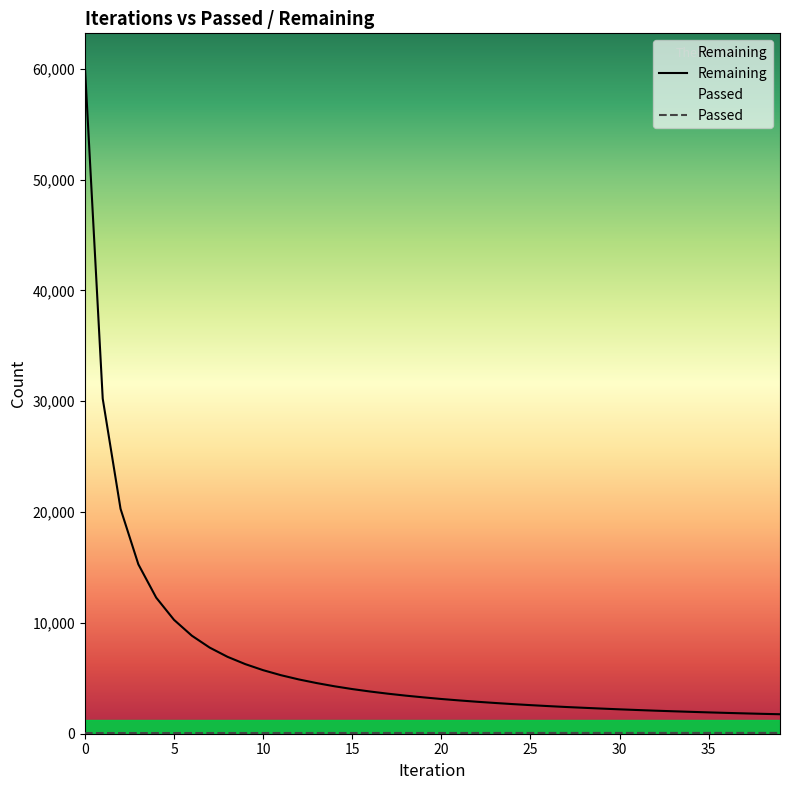

Reading left to right, what are all the values shown in this chart?

Remaining: 0=60196	1=30236	2=20296	3=15285	4=12281	5=10277	6=8847	7=7773	8=6941	9=6280	10=5735	11=5281	12=4899	13=4572	14=4282	15=4030	16=3809	17=3613	18=3437	19=3280	20=3134	21=3005	22=2885	23=2776	24=2674	25=2580	26=2493	27=2411	28=2339	29=2268	30=2201	31=2139	32=2080	33=2026	34=1974	35=1925	36=1879	37=1836	38=1794	39=1758
Passed: 0=60	1=60	2=61	3=61	4=61	5=62	6=62	7=62	8=63	9=63	10=63	11=64	12=64	13=64	14=65	15=65	16=65	17=66	18=66	19=66	20=67	21=67	22=67	23=68	24=68	25=68	26=69	27=69	28=69	29=70	30=70	31=70	32=71	33=71	34=71	35=71	36=72	37=72	38=72	39=73